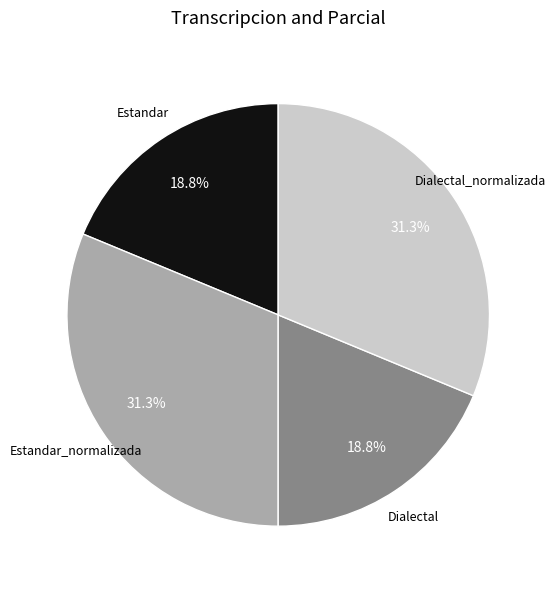

Is there a majority slice in this chart?

No